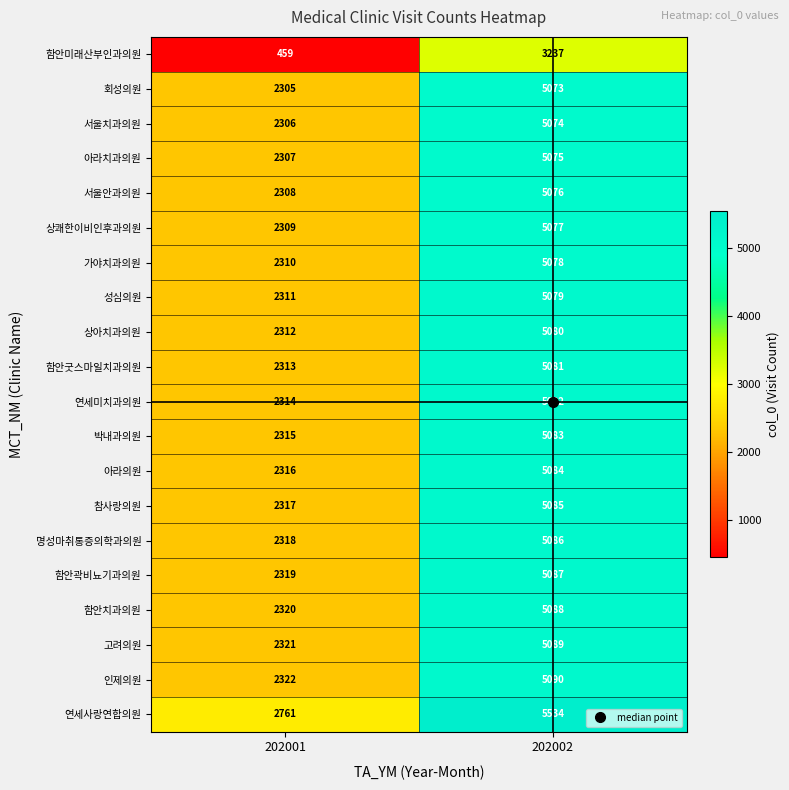

Which category has the highest value across all series?

202002